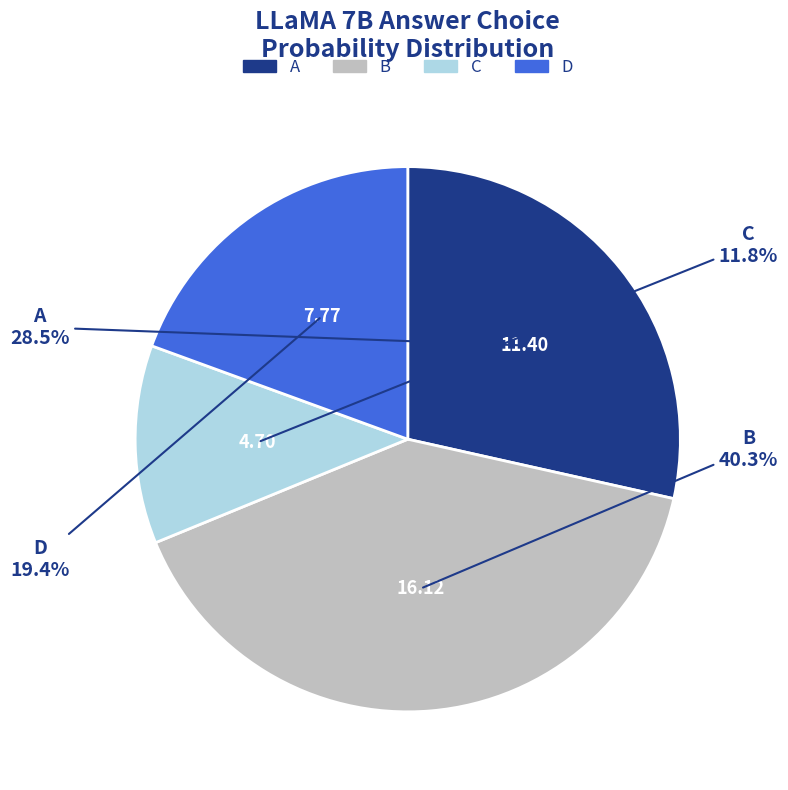

Does any single category account for the majority?

No